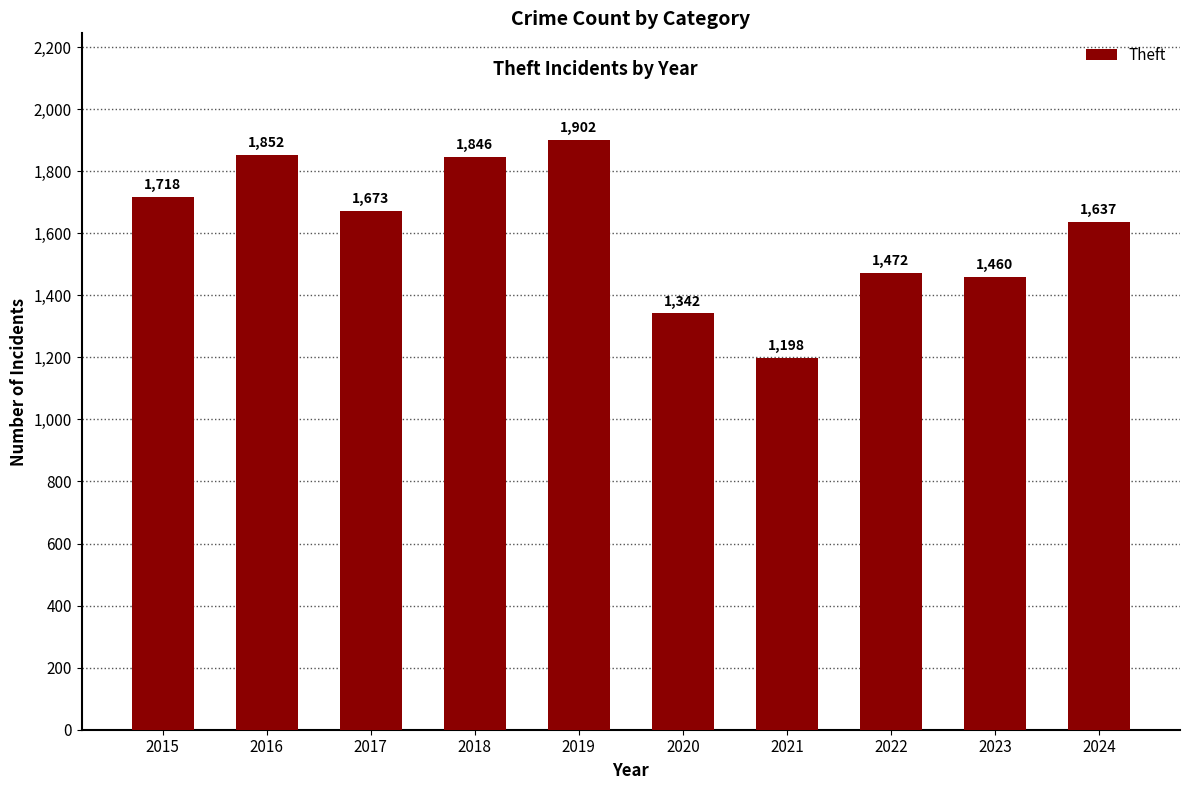

Reading right to left, extract all data points from this chart.

2024=1637	2023=1460	2022=1472	2021=1198	2020=1342	2019=1902	2018=1846	2017=1673	2016=1852	2015=1718